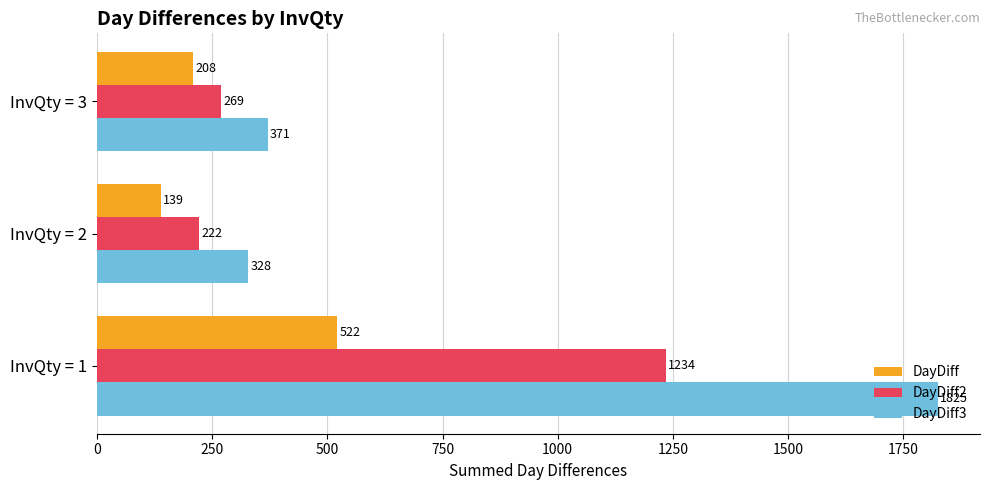

What is the smallest value displayed?

139